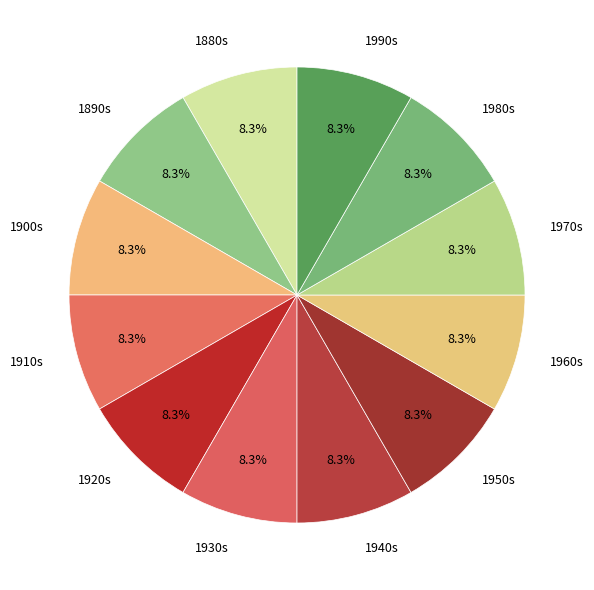

How many segments does this pie chart have?

12